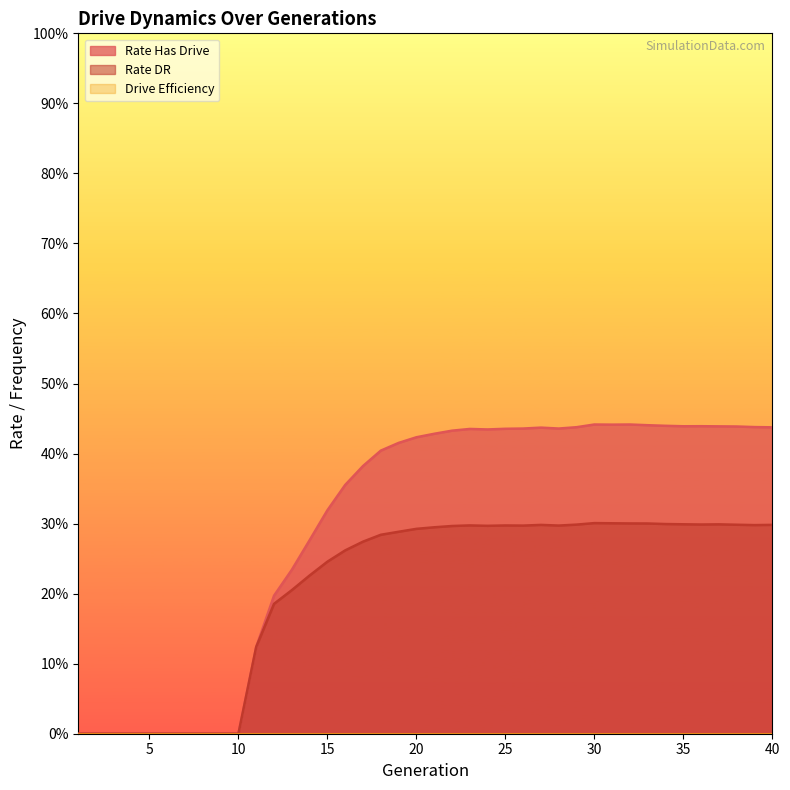

Rank the series by their maximum value, from highest to lowest.

rate_has_drive, rate_dr